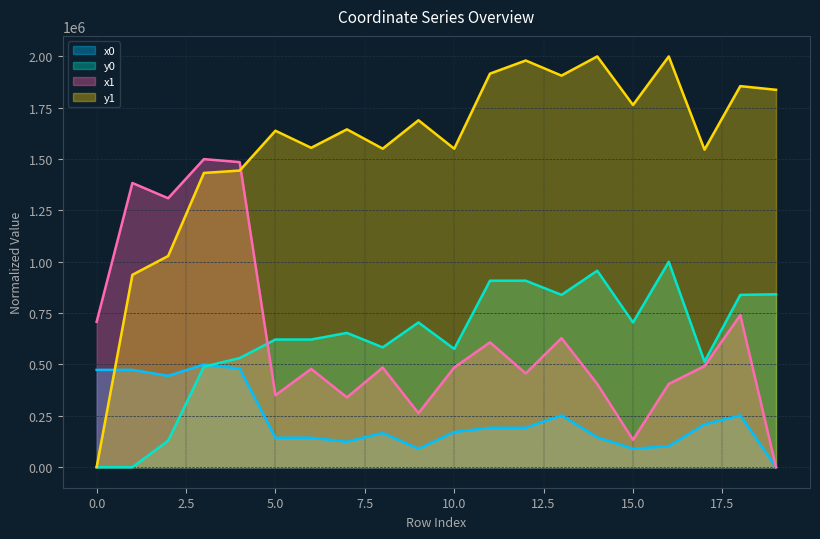

What is the sum of all y1 values?

31276694.6